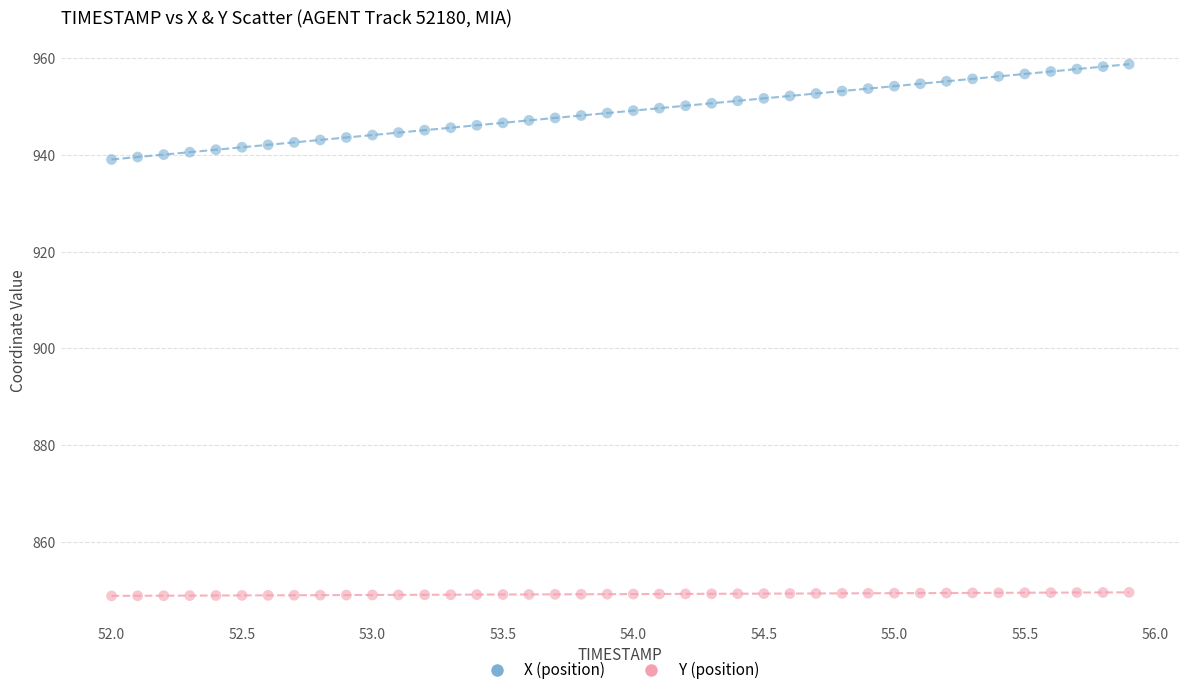

Across all data points, what is the range of Y values (max minus min)?

109.7